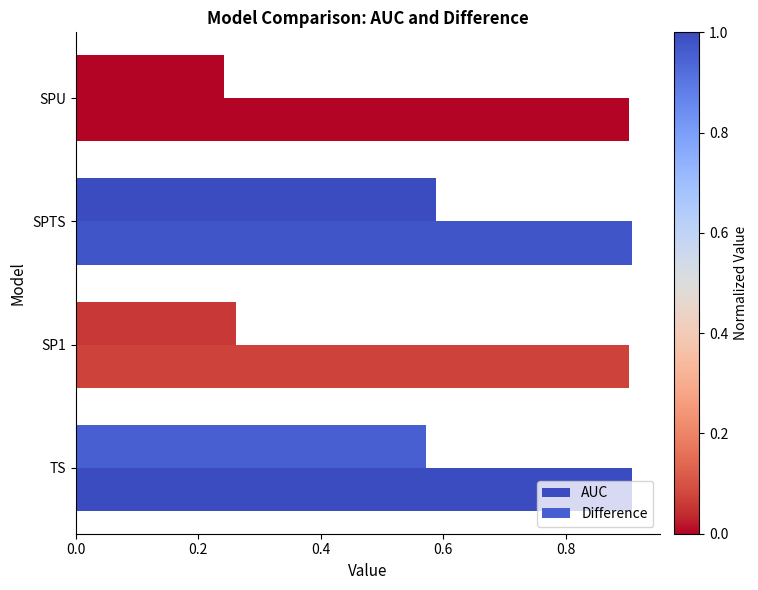

How many data points does each series have?

4